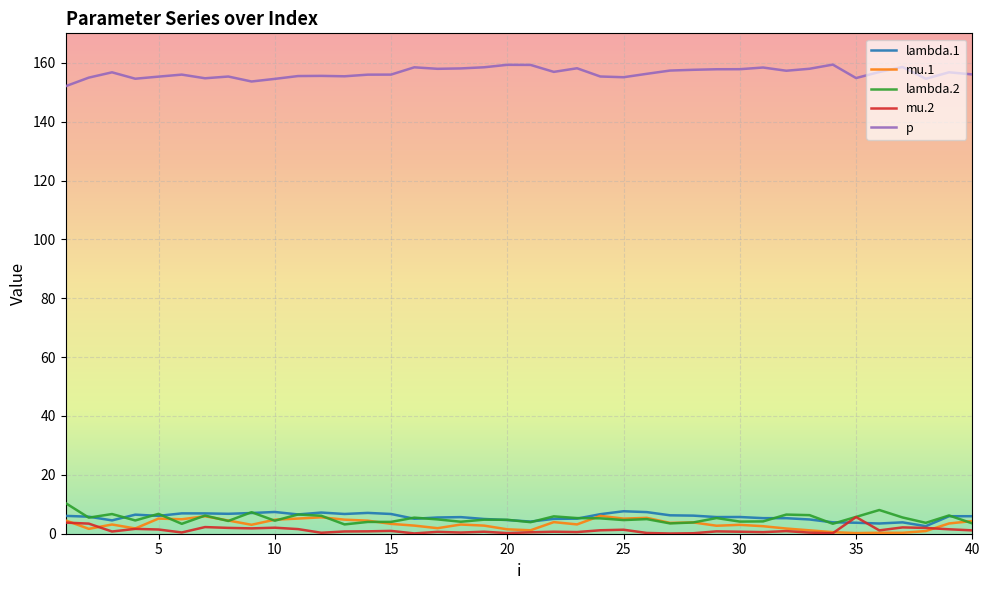

What is the maximum value for mu.1?

6.1